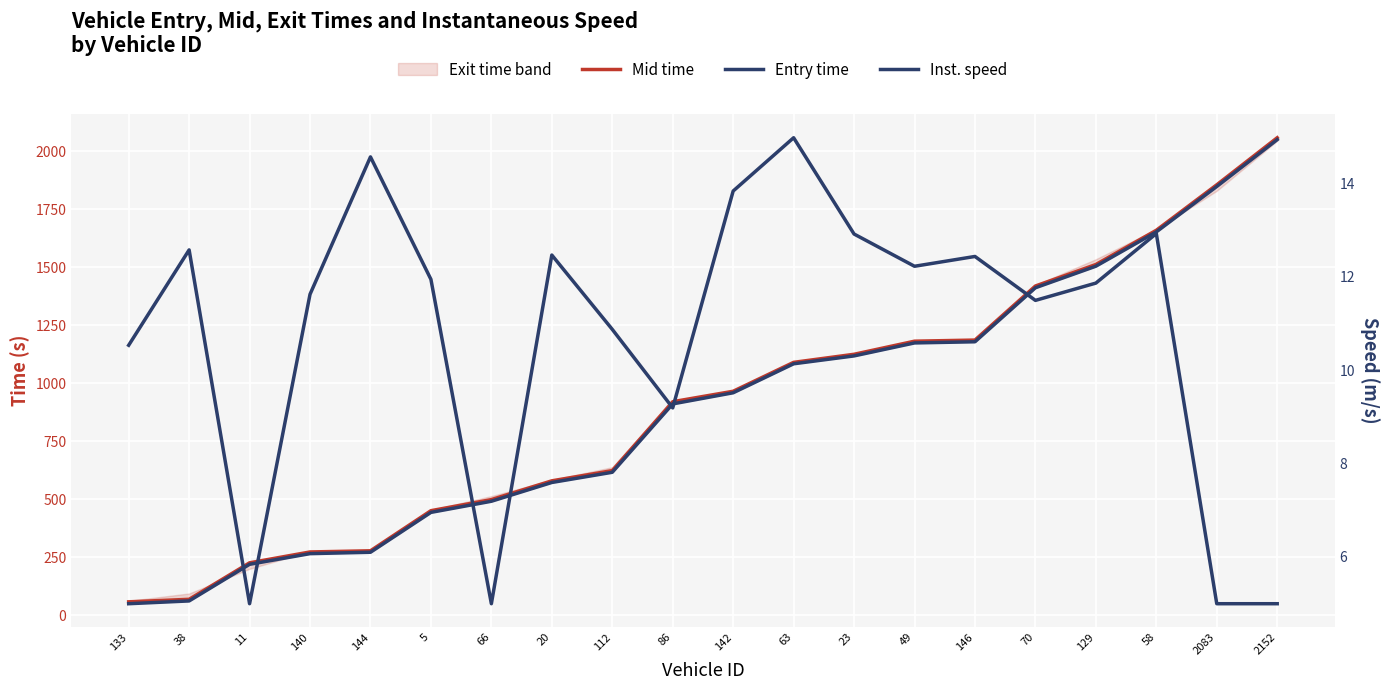

What position from the left is 49?

14